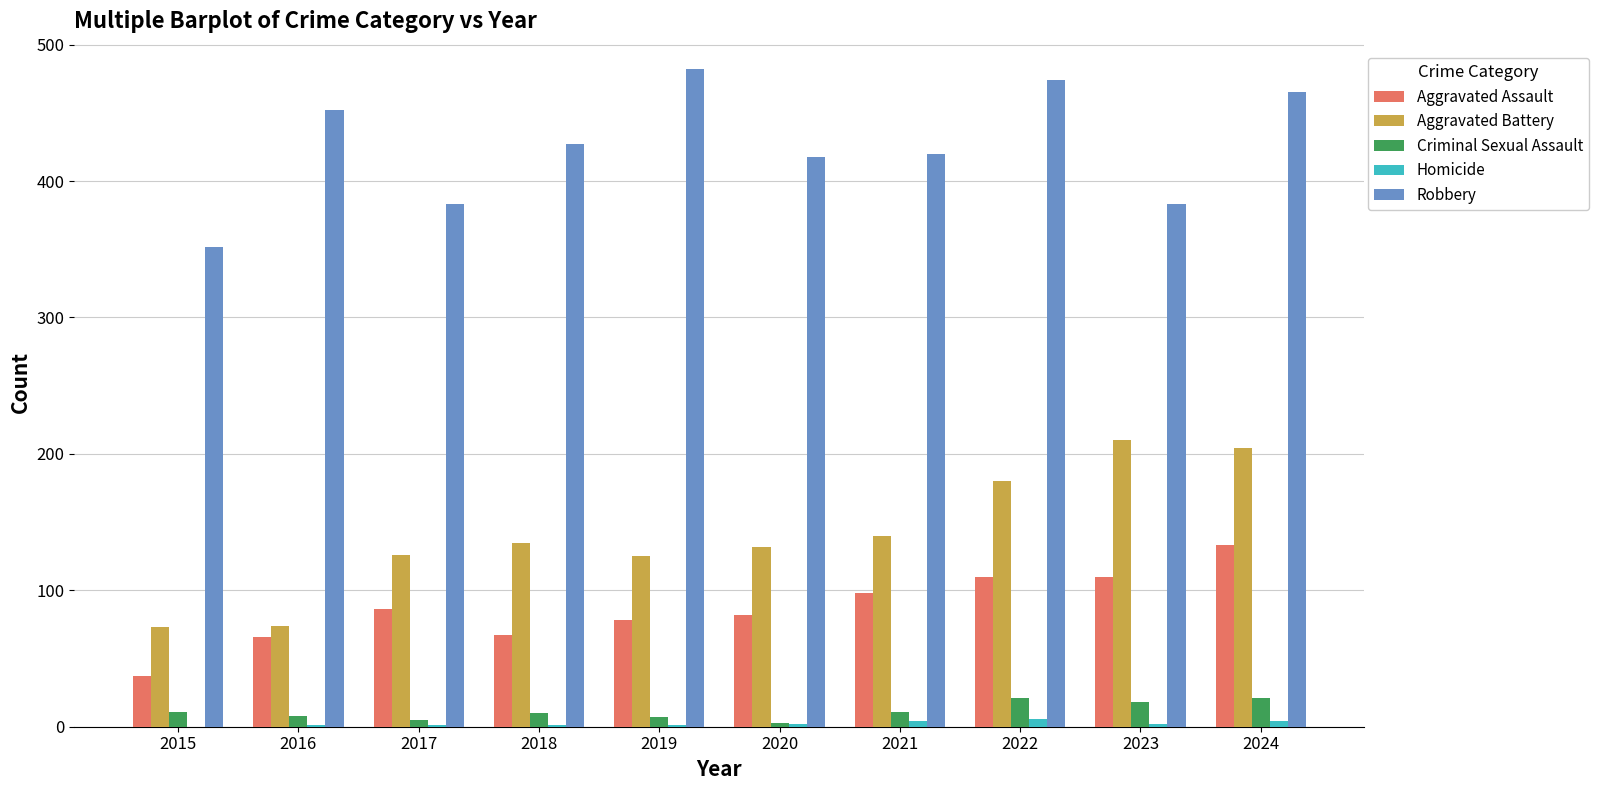

The value of Aggravated Assault at 2020 is 111. True or false?

False